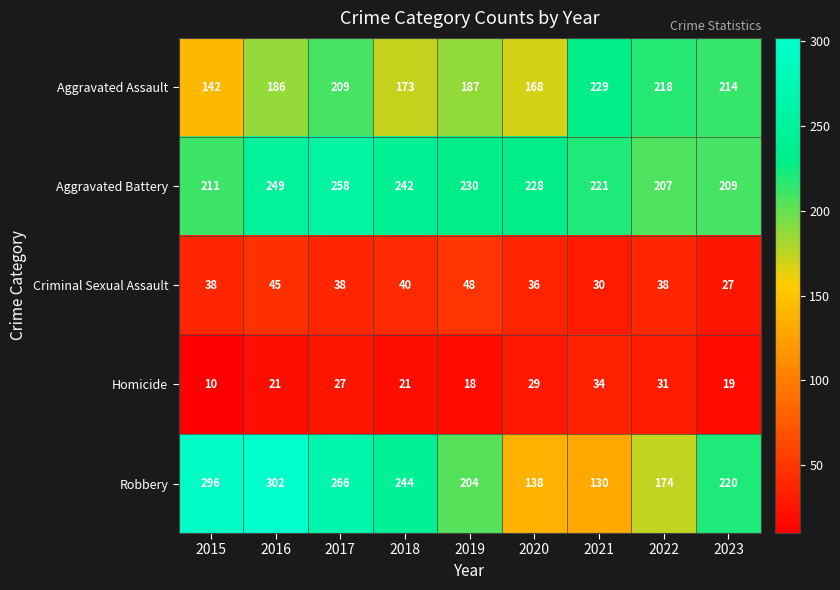

What is the maximum value shown in the chart?

302